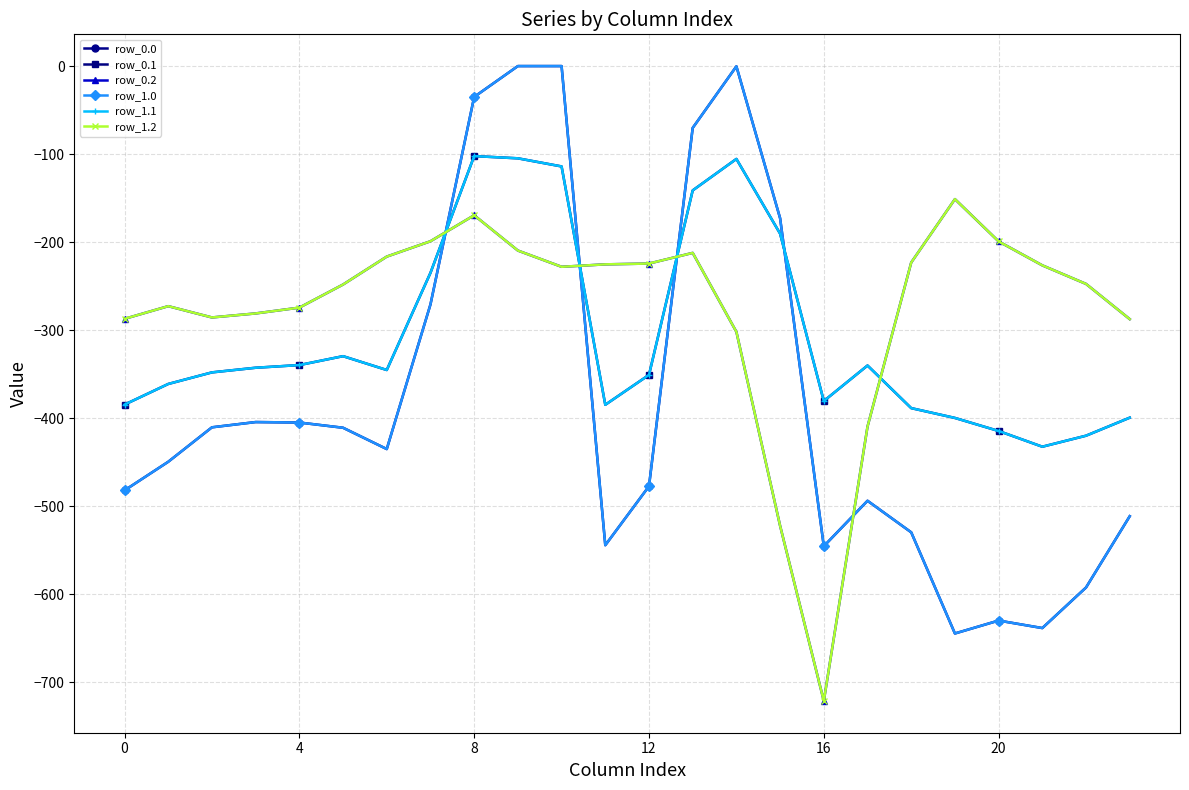

List the series in order of their peak value, lowest first.

row_0.2, row_1.2, row_0.1, row_1.1, row_0.0, row_1.0